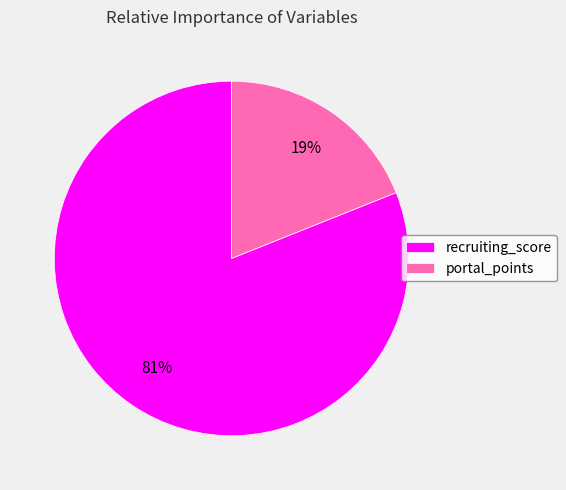

To the nearest percent, what is the difference between the recruiting_score and portal_points slice percentages?

62%